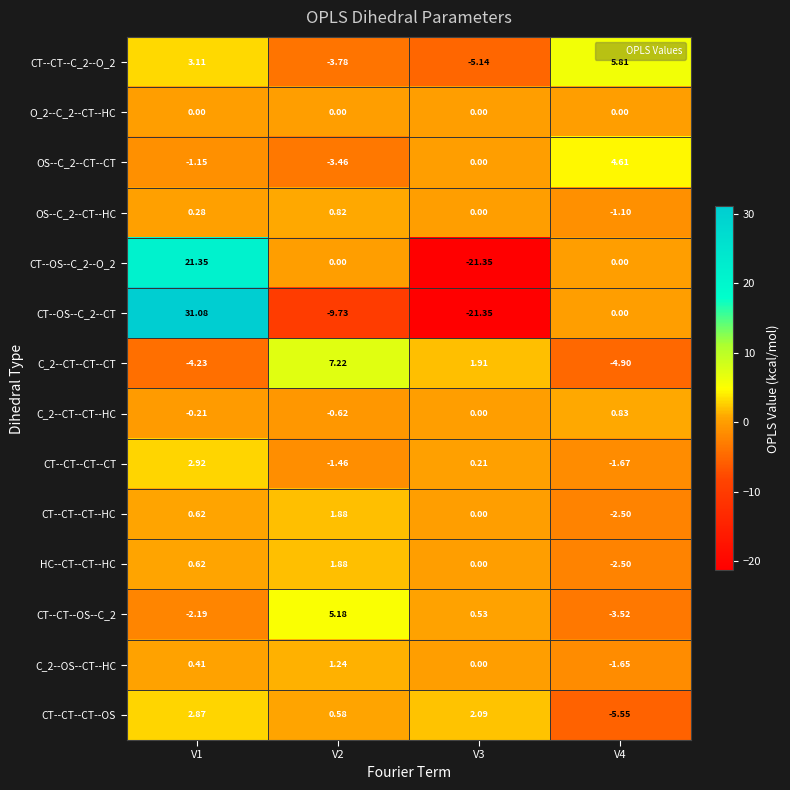

Is the value of C_2--CT--CT--HC at V1 greater than the value of C_2--CT--CT--CT at V3?

No